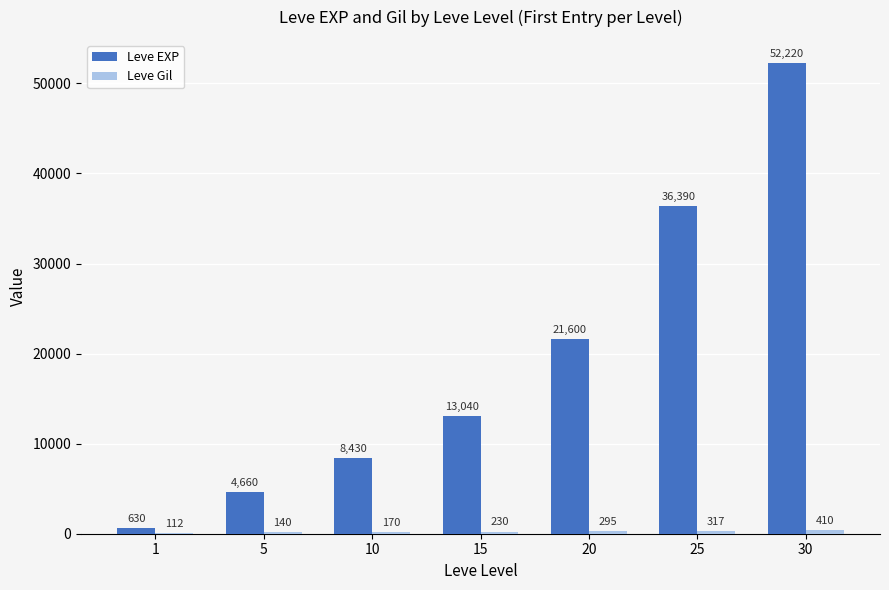

What is the spread (max minus min) of values at 25?

36073